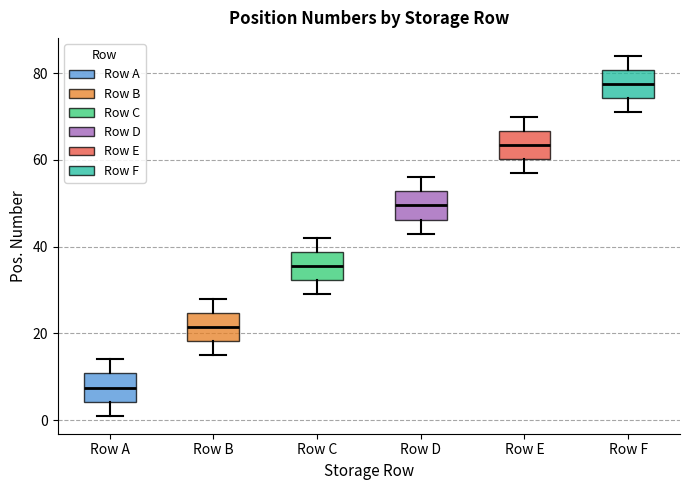

Reading left to right, read every box against the y-axis: the position of its median line, the range the box covers, and the ends of its whiskers. The values are not printed on the chart, so give them approximately, as read against the axis.

Row A: median 8, box 4 to 10, whiskers 2 to 14
Row B: median 22, box 18 to 24, whiskers 16 to 28
Row C: median 36, box 32 to 38, whiskers 30 to 42
Row D: median 50, box 46 to 52, whiskers 44 to 56
Row E: median 64, box 60 to 66, whiskers 58 to 70
Row F: median 78, box 74 to 80, whiskers 72 to 84